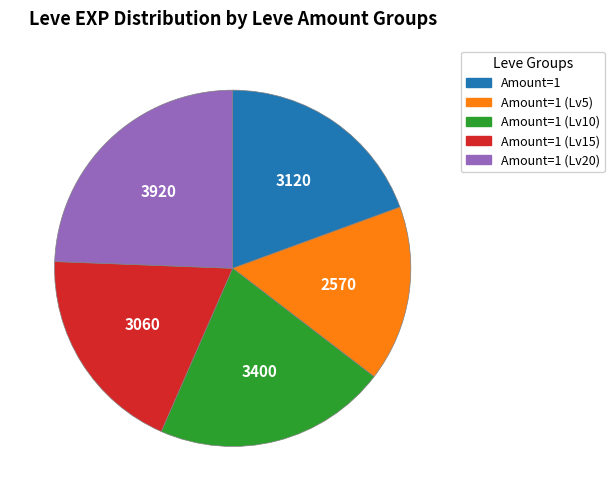

Is there any slice that represents more than half of the pie?

No